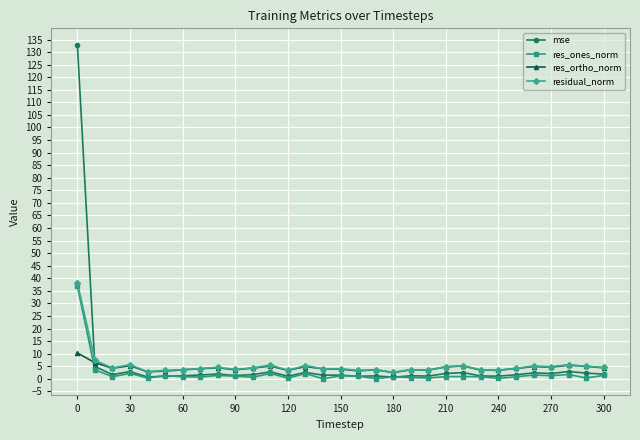

How many times do mse and residual_norm cross each other?

1